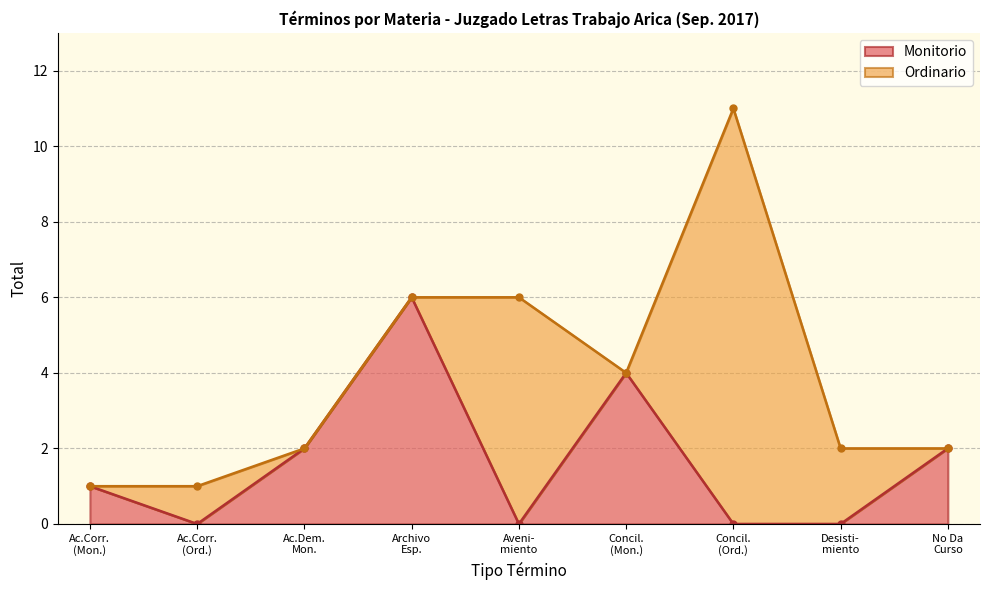

What are all the series names shown in the legend?

Monitorio, Ordinario